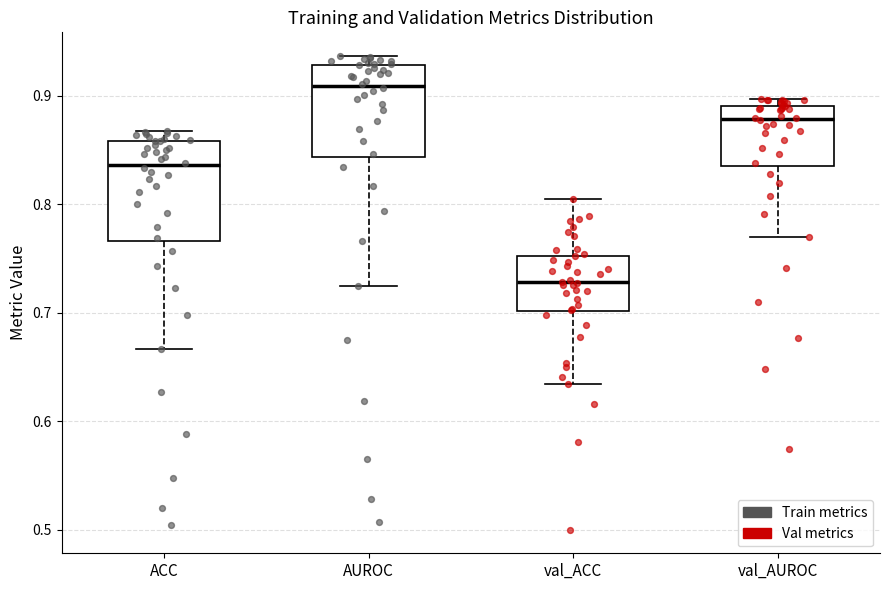

Reading left to right, read every box against the y-axis: the position of its median line, the range the box covers, and the ends of its whiskers. The values are not printed on the chart, so give them approximately, as read against the axis.

ACC: median 0.84, box 0.77 to 0.86, whiskers 0.67 to 0.87
AUROC: median 0.91, box 0.84 to 0.93, whiskers 0.72 to 0.94
val_ACC: median 0.73, box 0.70 to 0.75, whiskers 0.63 to 0.80
val_AUROC: median 0.88, box 0.84 to 0.89, whiskers 0.77 to 0.90